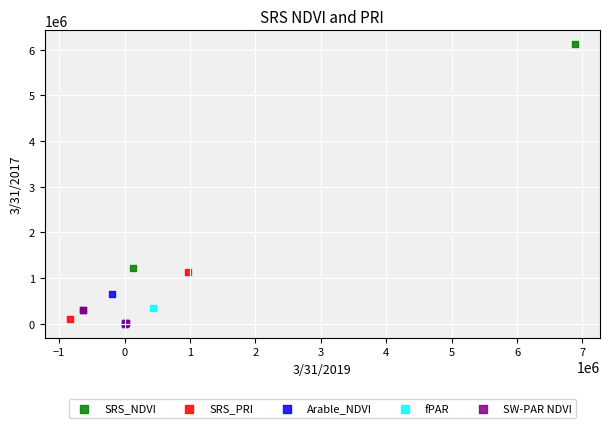

Which series has the widest spread of Y values?

SRS_NDVI